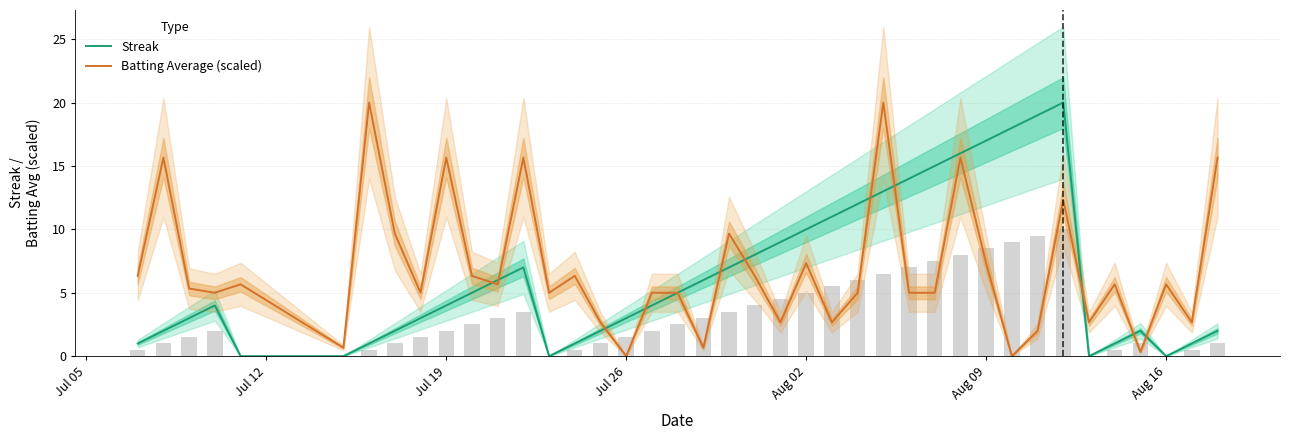

How many values in the Streak series exceed 4?

19